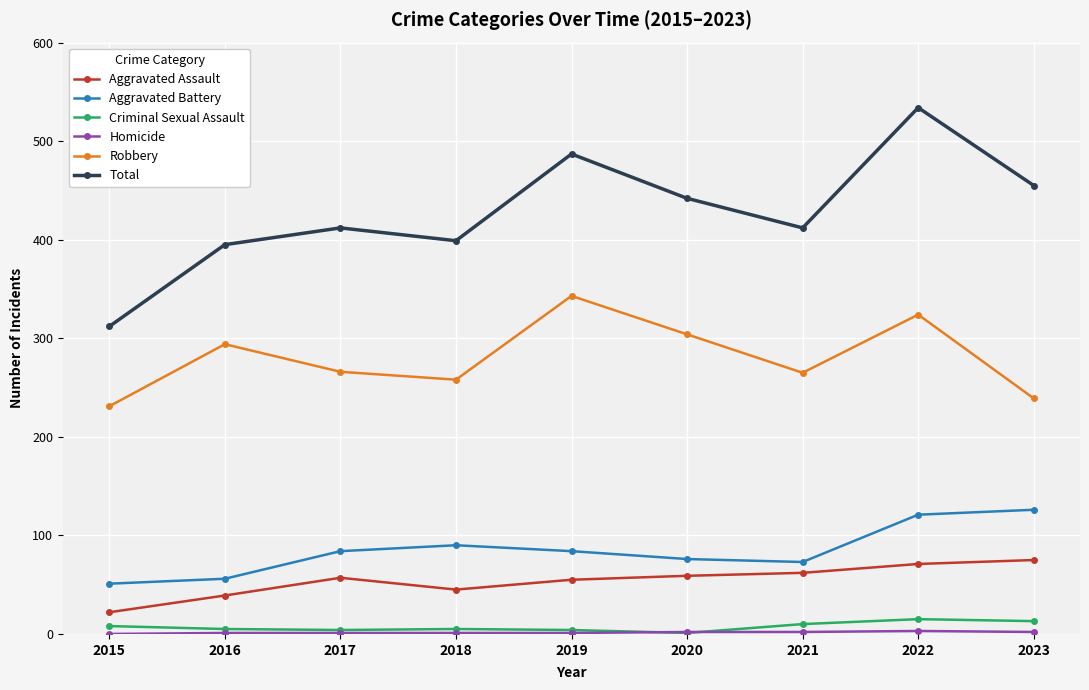

True or false: Aggravated Assault has a value of 26 at 2021.

False